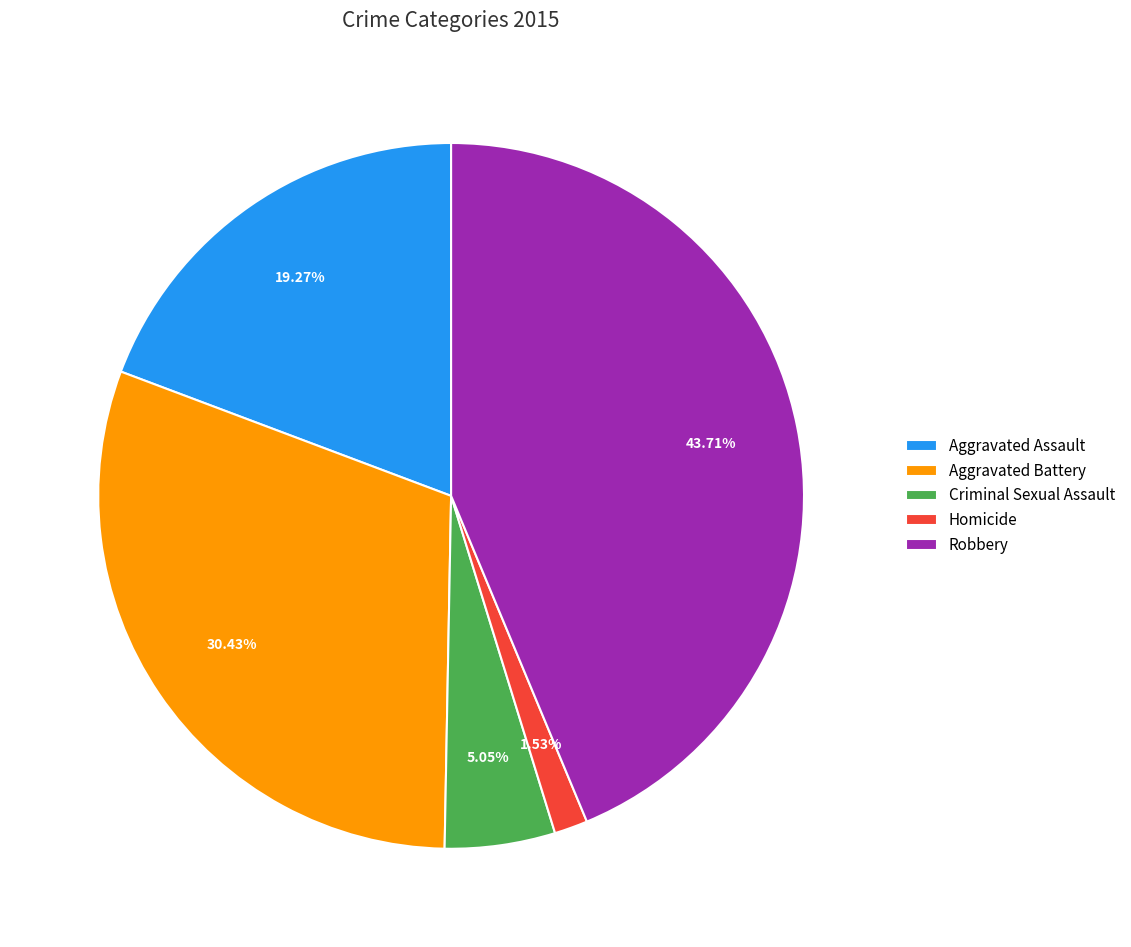

Approximately how many times larger is the value at Aggravated Assault compared to Homicide?

12.6